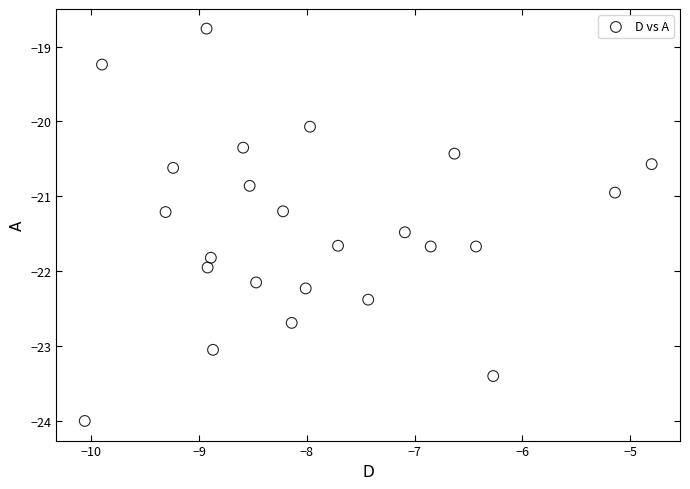

What is the range of Y values (max minus min)?

5.2